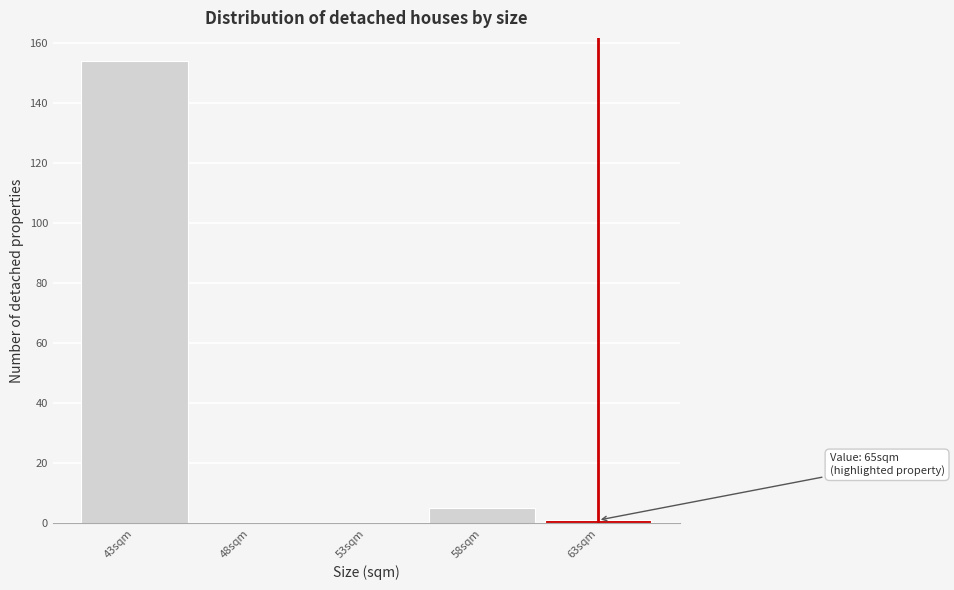

Reading left to right, what are all the values shown in this chart?

43sqm=154	48sqm=0	53sqm=0	58sqm=5	63sqm=1